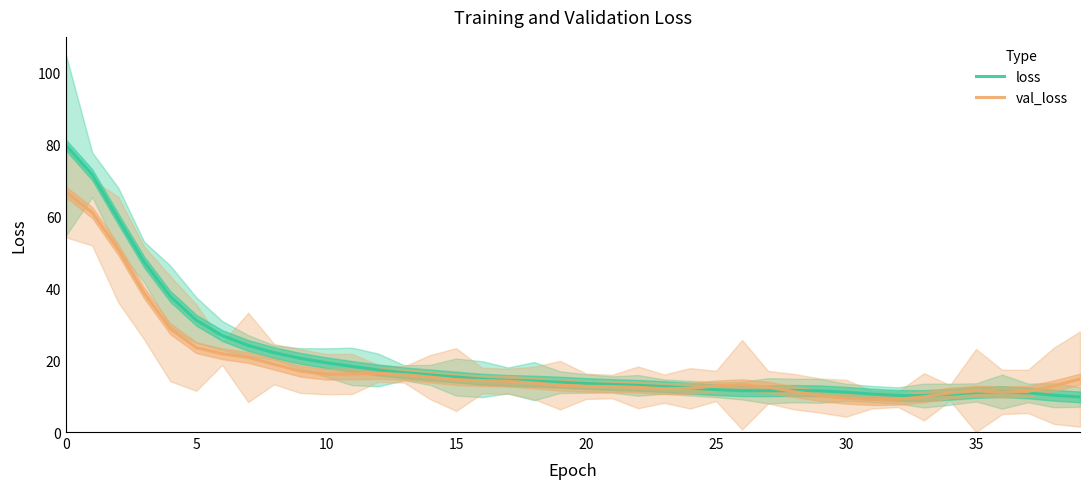

What is the difference between the second highest and second lowest values in the loss series?

61.4